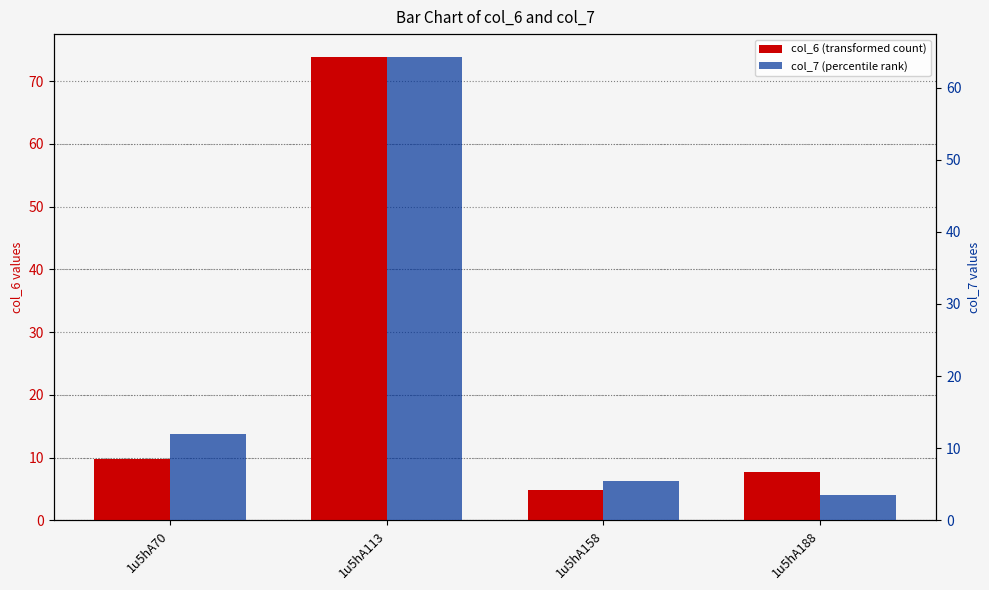

Reading right to left, list all the values displayed in this chart.

col_6 (transformed count): 7.7	4.9	73.8	9.8
col_7 (percentile rank): 3.5	5.4	64.2	12.0